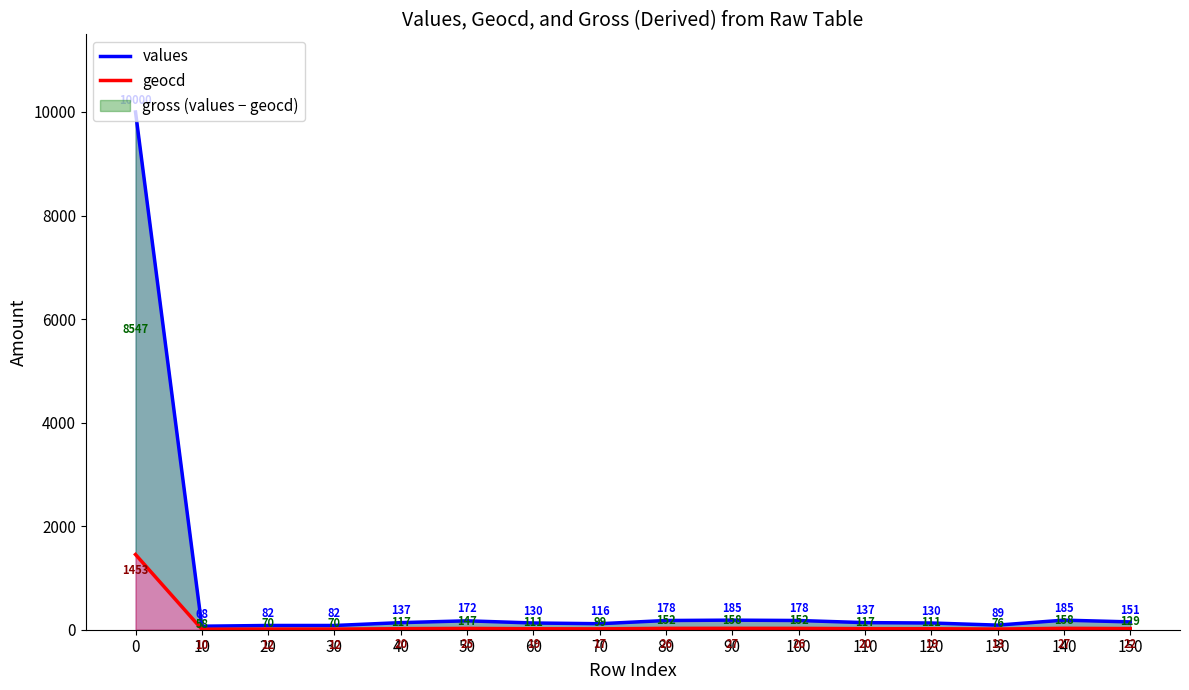

How many values in the geocd series are below 20?

7